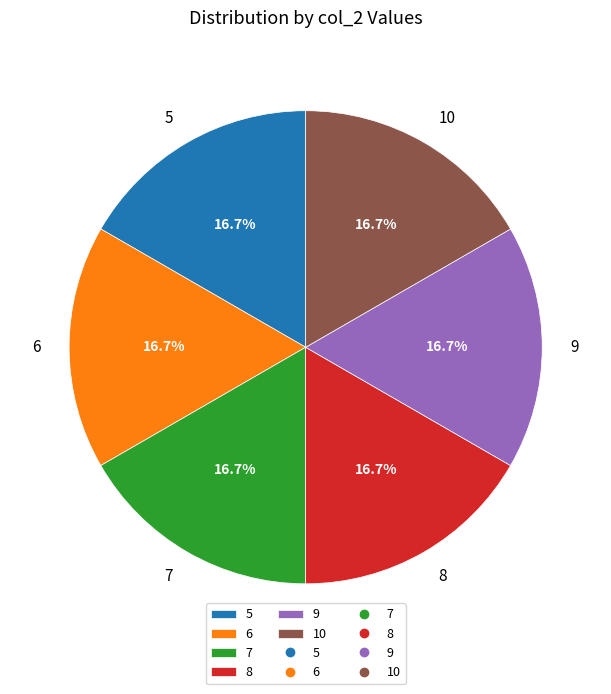

What portion of the pie excludes 7?

83.3%